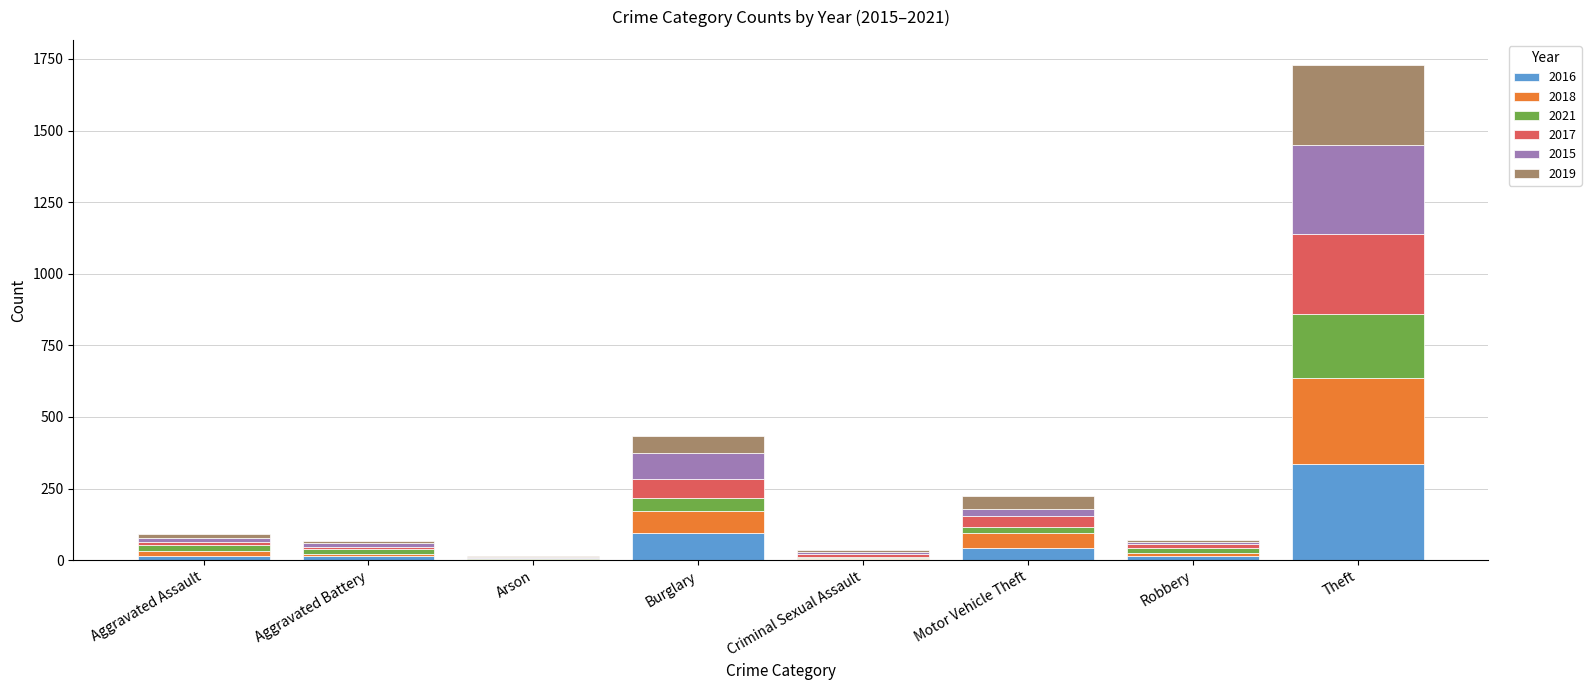

How many series are shown in this chart?

6